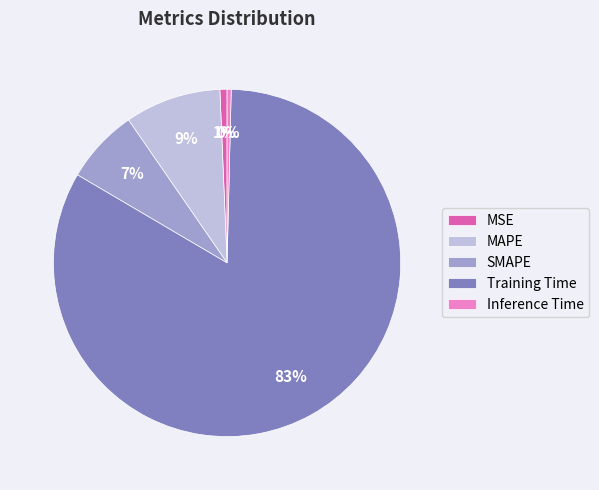

Which slice is the largest?

Training Time